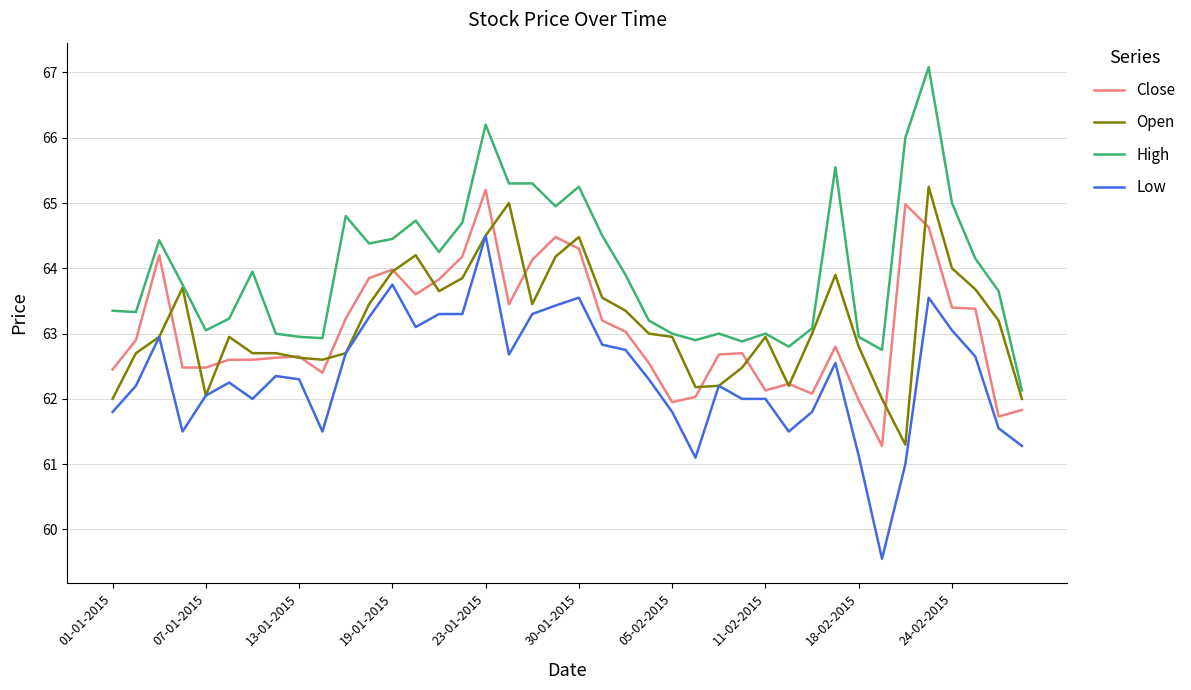

Which series has the largest total across all categories?

High